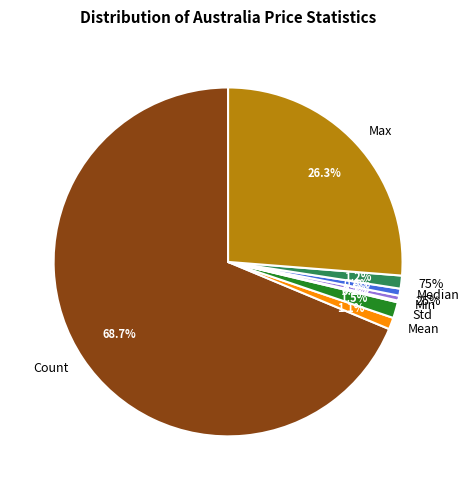

To the nearest percent, what portion does Std represent?

1%